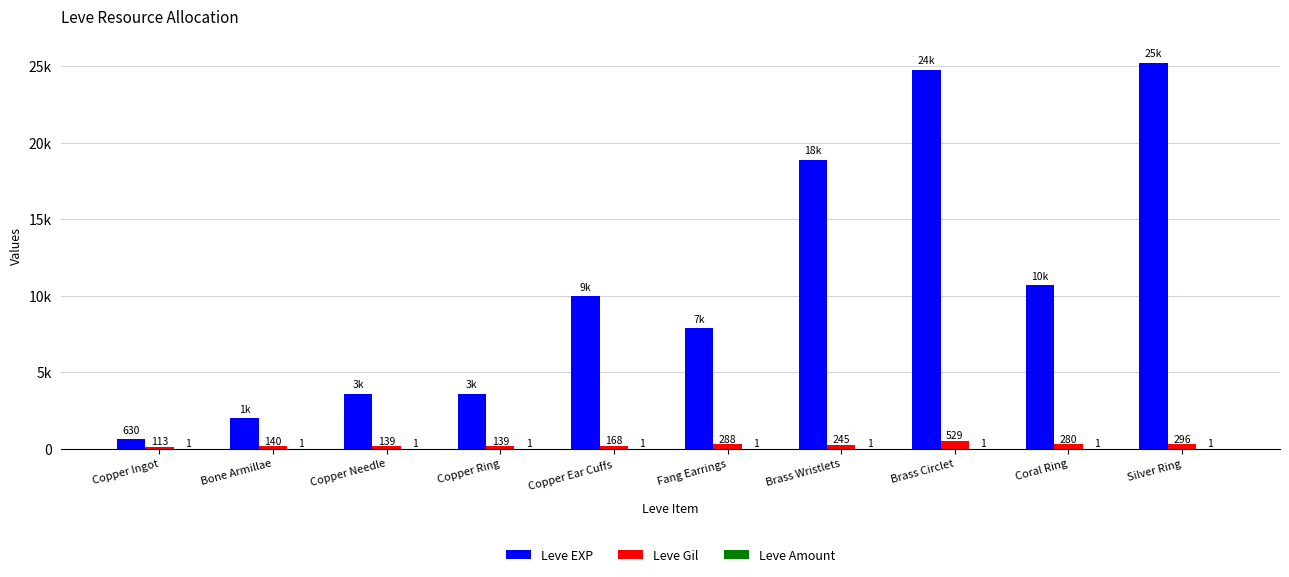

List the labels in order of Leve Amount value, smallest first.

Copper Ingot, Bone Armillae, Copper Needle, Copper Ring, Copper Ear Cuffs, Fang Earrings, Brass Wristlets, Brass Circlet, Coral Ring, Silver Ring